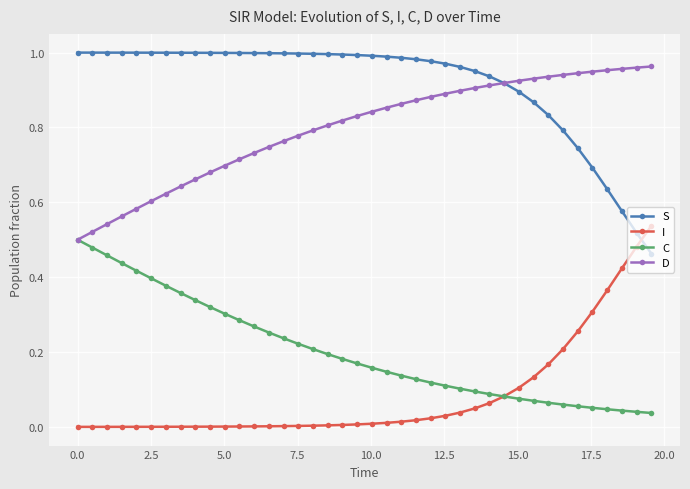

True or false: D and I intersect in this chart.

False